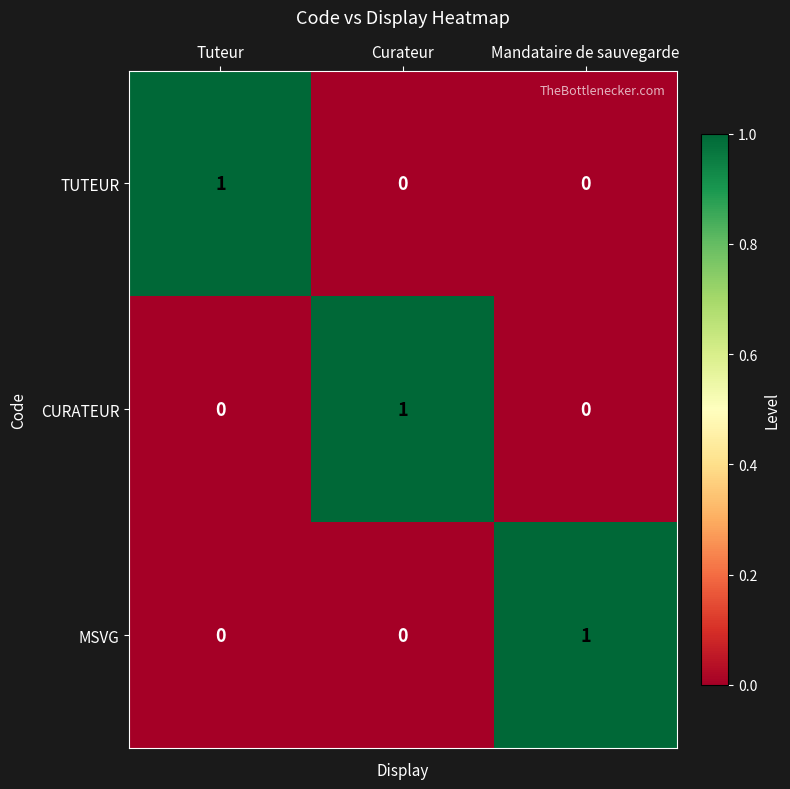

How many CURATEUR values are between 0 and 1?

3